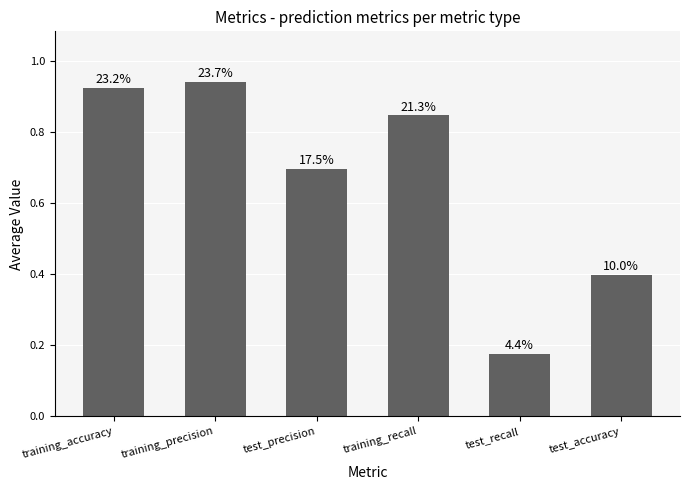

List the labels in order of value, smallest first.

test_recall, test_accuracy, test_precision, training_recall, training_accuracy, training_precision